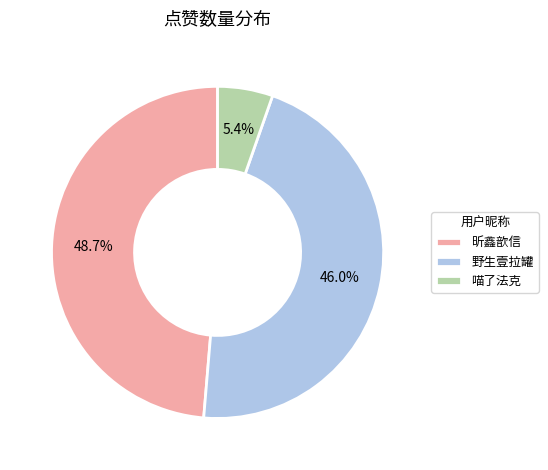

The 昕鑫歆信 slice represents 49% of the pie. True or false?

True